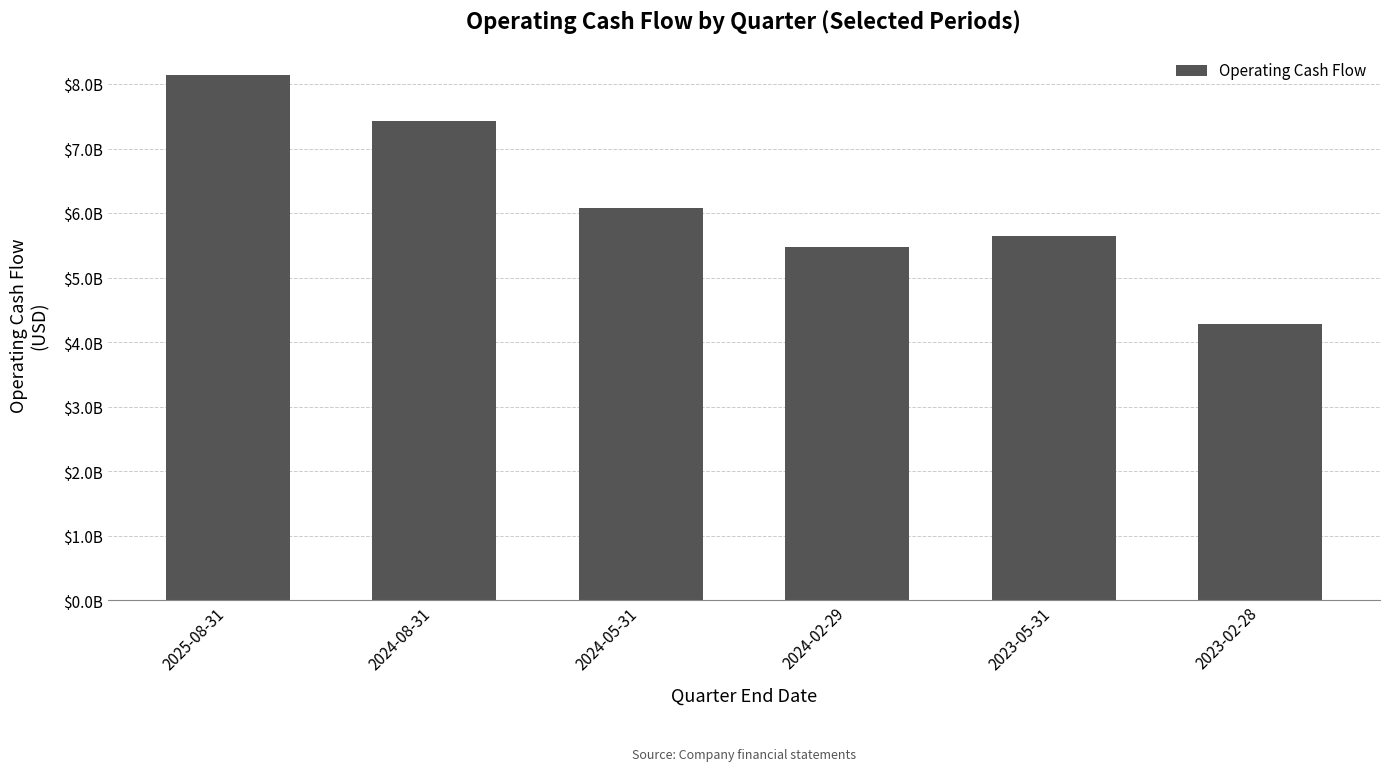

Between 2024-02-29 and 2025-08-31, which is larger?

2025-08-31